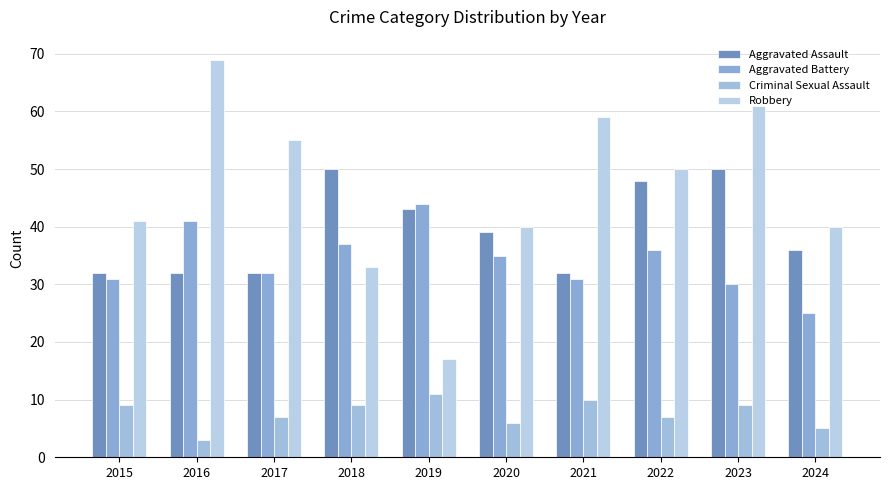

Which series has the widest spread of values?

Robbery